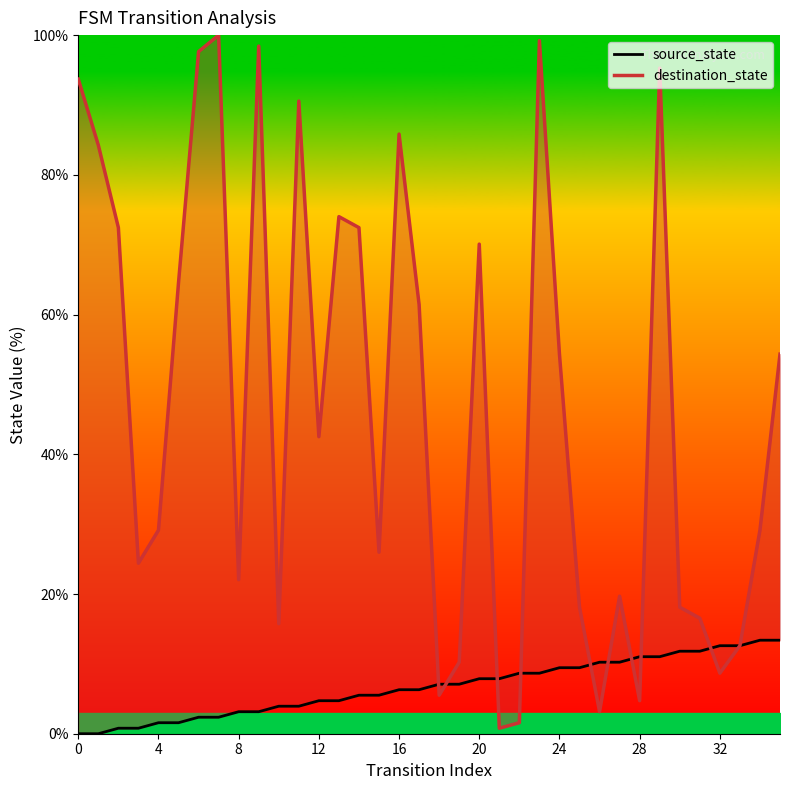

How many interior local peaks does the destination_state series have?

9